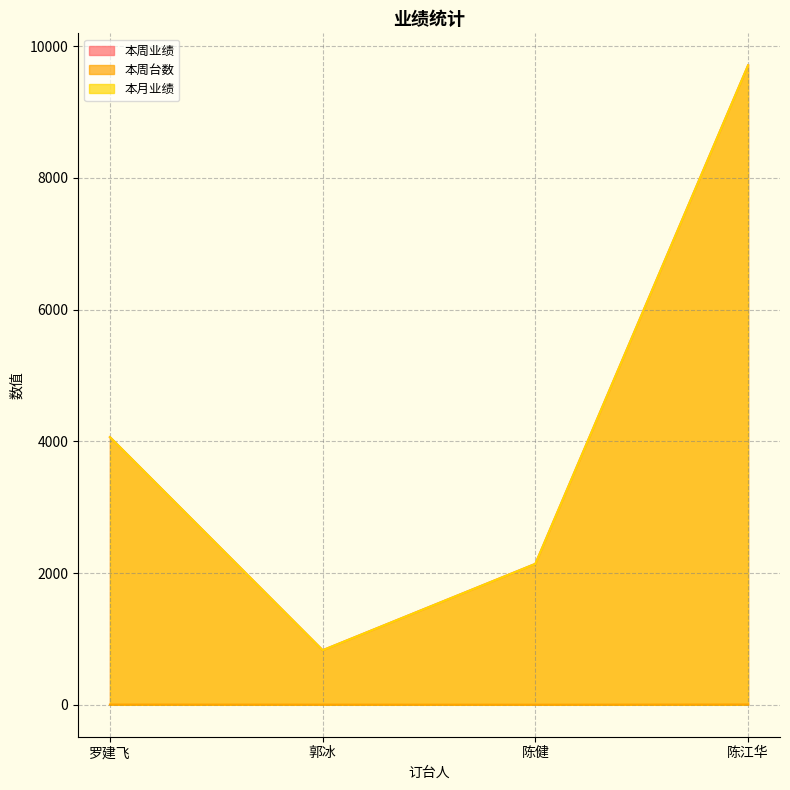

What is the spread (max minus min) of values at 罗建飞?

4061